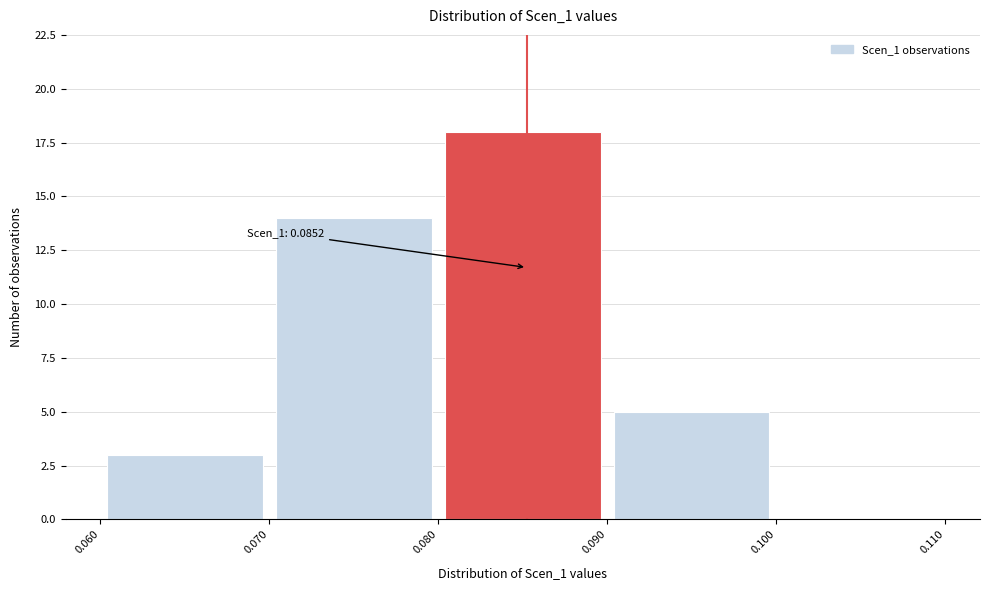

Which range on the x-axis has the tallest bar?

0.080 to 0.090